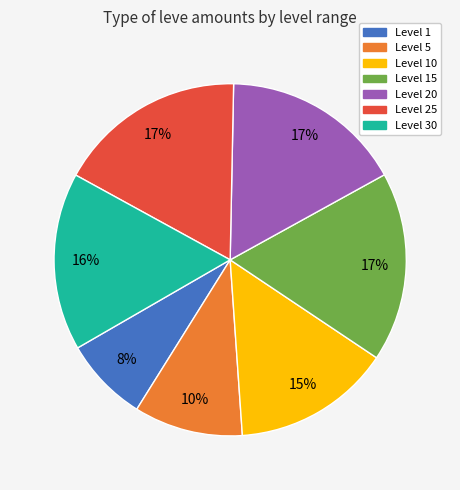

What is the ratio of the value at Level 1 to the value at Level 30?

0.5